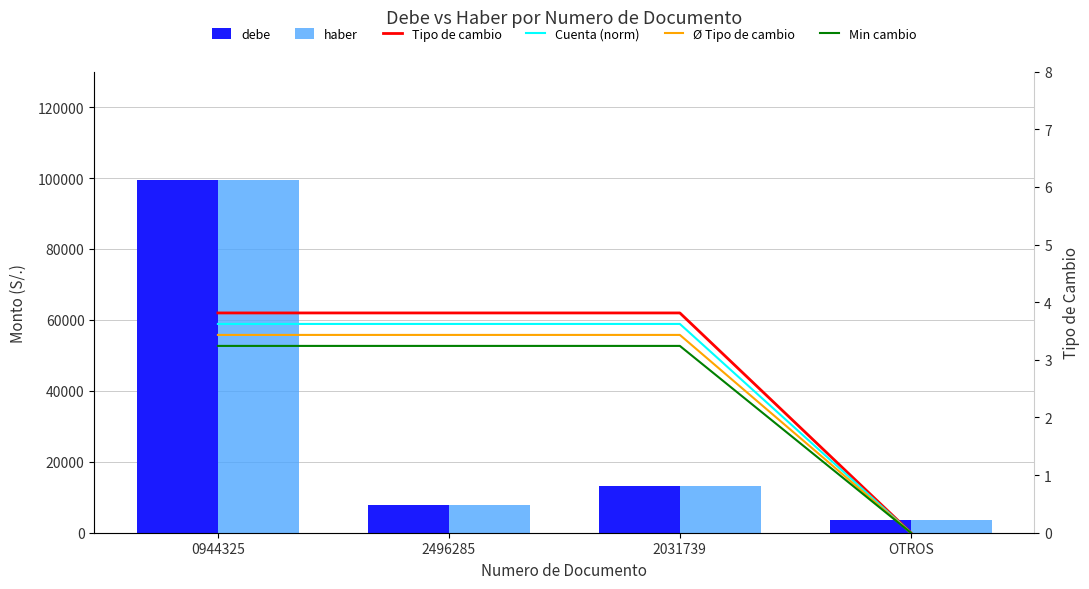

What is the total value across all series at 2496285?

15724.6